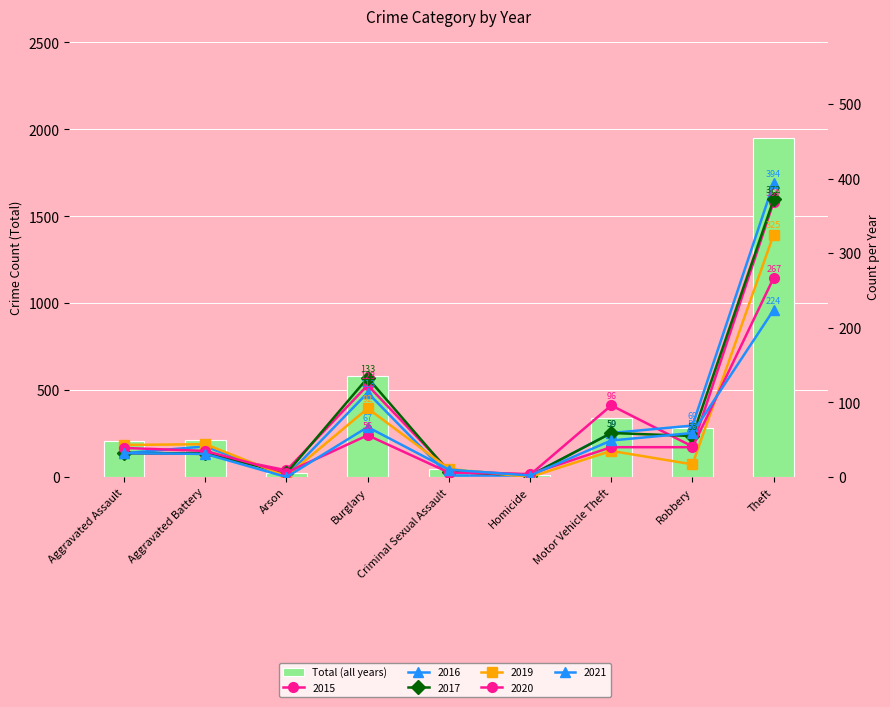

Is it true that the value at Burglary is 830?

False